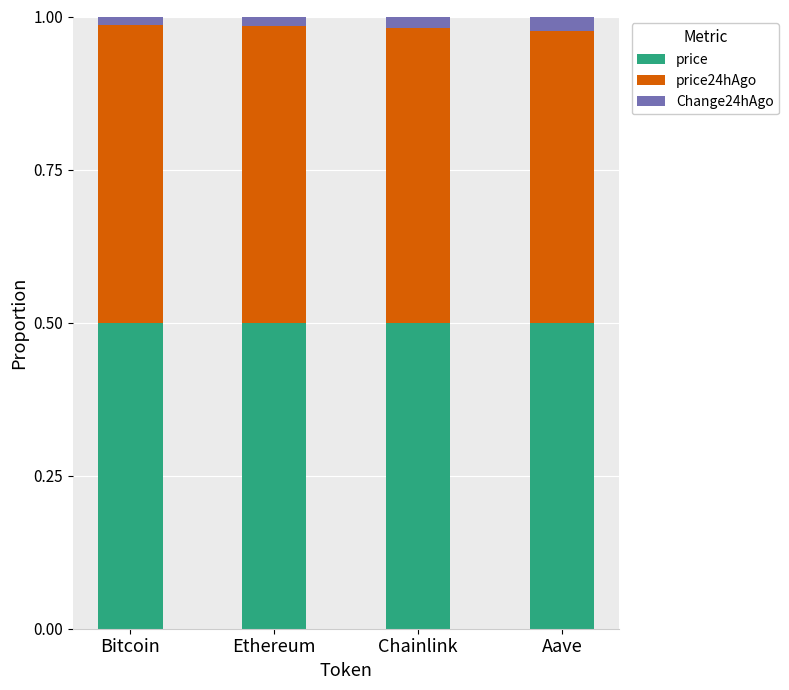

What is the total value across all series at Aave?

1.0